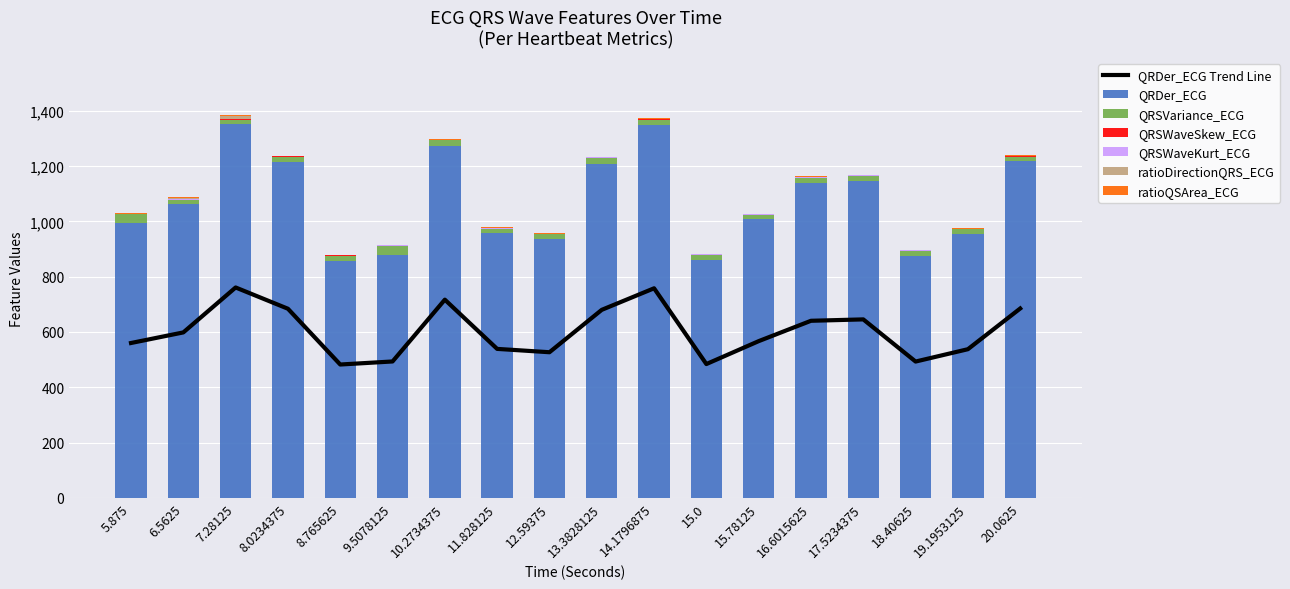

At which category is the sum across all series the highest?

7.28125